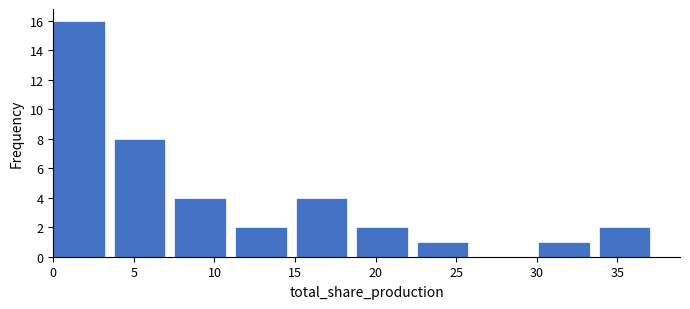

Reading left to right, transcribe this chart: for each bar, give the range it covers on the x-axis and its height. Neither the bar edges nor the heights are printed on the chart, so give them approximately, as read against the axes.

0.0 to 4.0: 16
4.0 to 7.5: 8
7.5 to 11.5: 4
11.5 to 15.0: 2
15.0 to 19.0: 4
19.0 to 22.5: 2
22.5 to 26.5: 1
26.5 to 30.0: 0
30.0 to 34.0: 1
34.0 to 37.5: 2